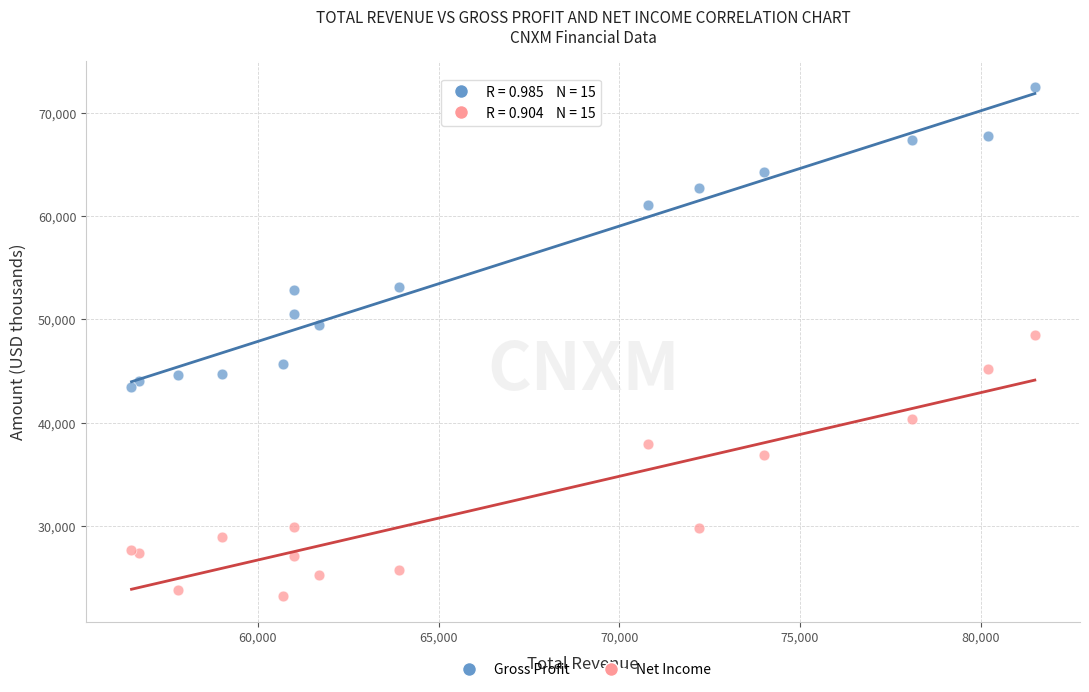

Which series has the largest Y range (max minus min)?

Gross Profit